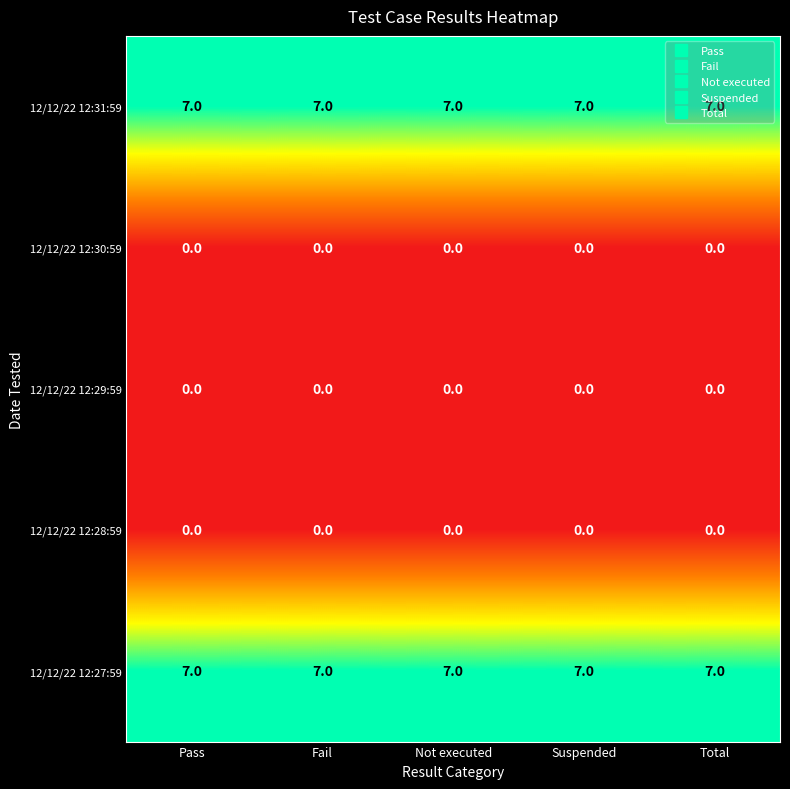

The value of 12/12/22 12:27:59 at Not executed is 10. True or false?

False